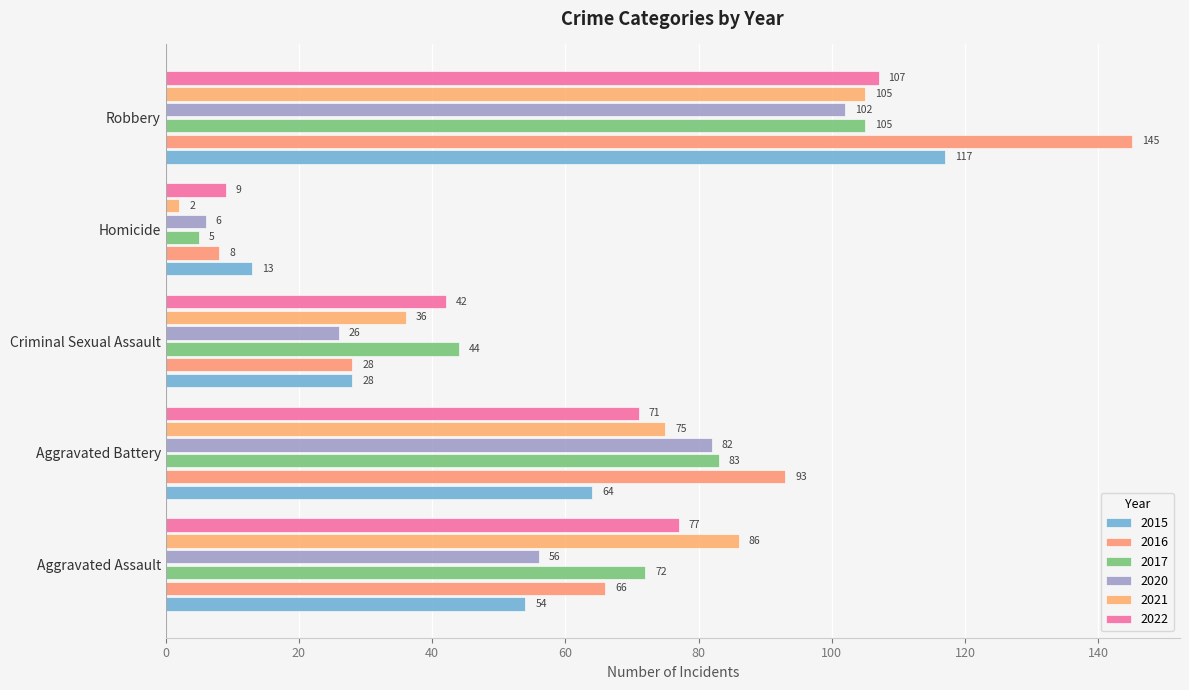

What is the maximum value for 2022?

107